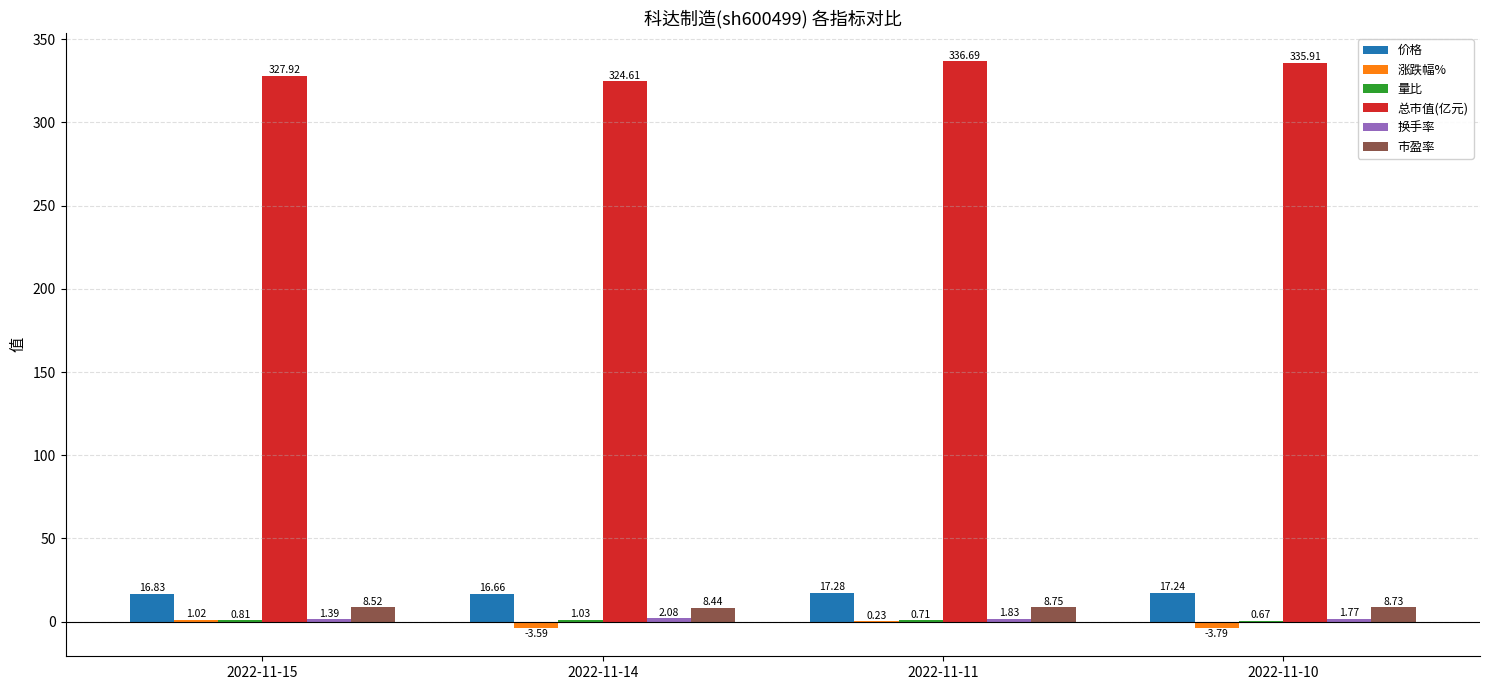

How many values in 涨跌幅% are above zero?

2